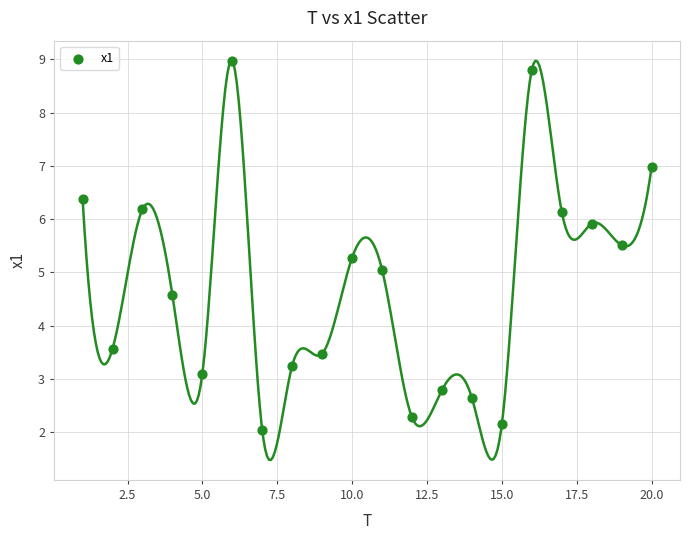

What is the range of X values (max minus min)?

19.0